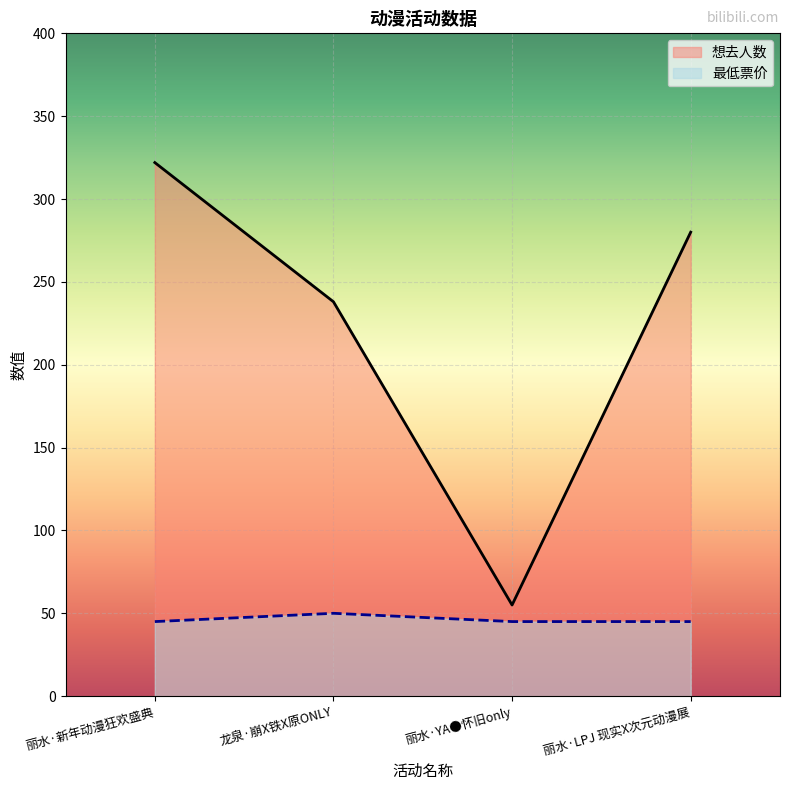

At which category is the sum across all series the highest?

丽水·新年动漫狂欢盛典